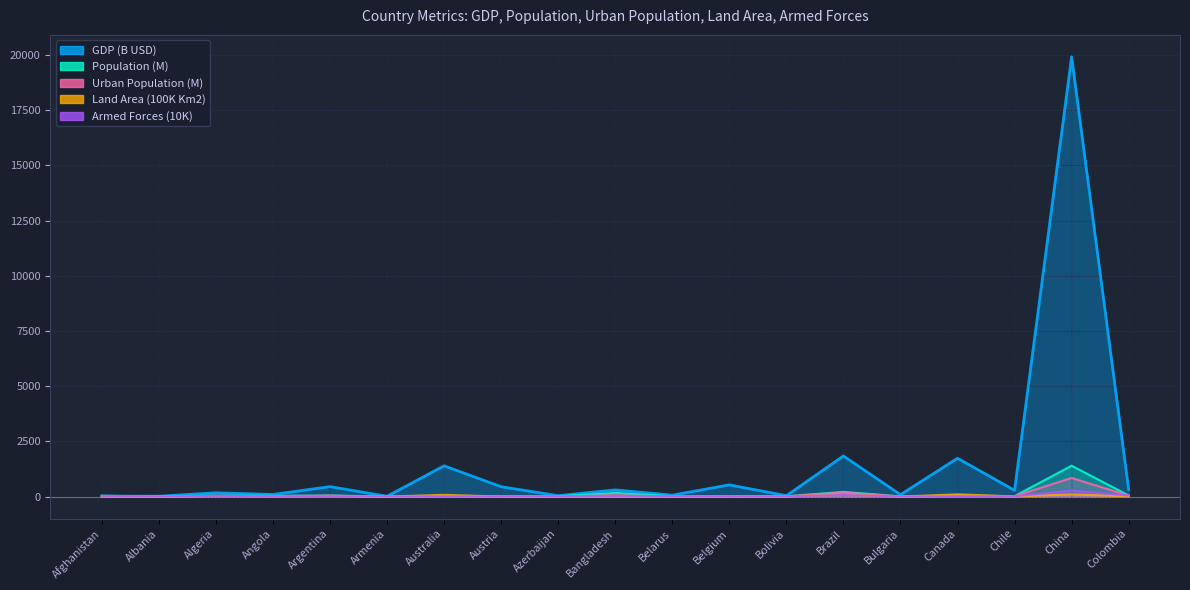

Does the chart display data point markers on the line(s)?

No